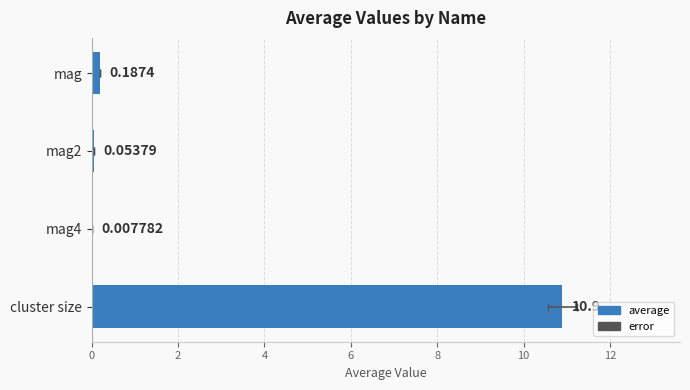

The value at mag2 is 0.1. True or false?

True